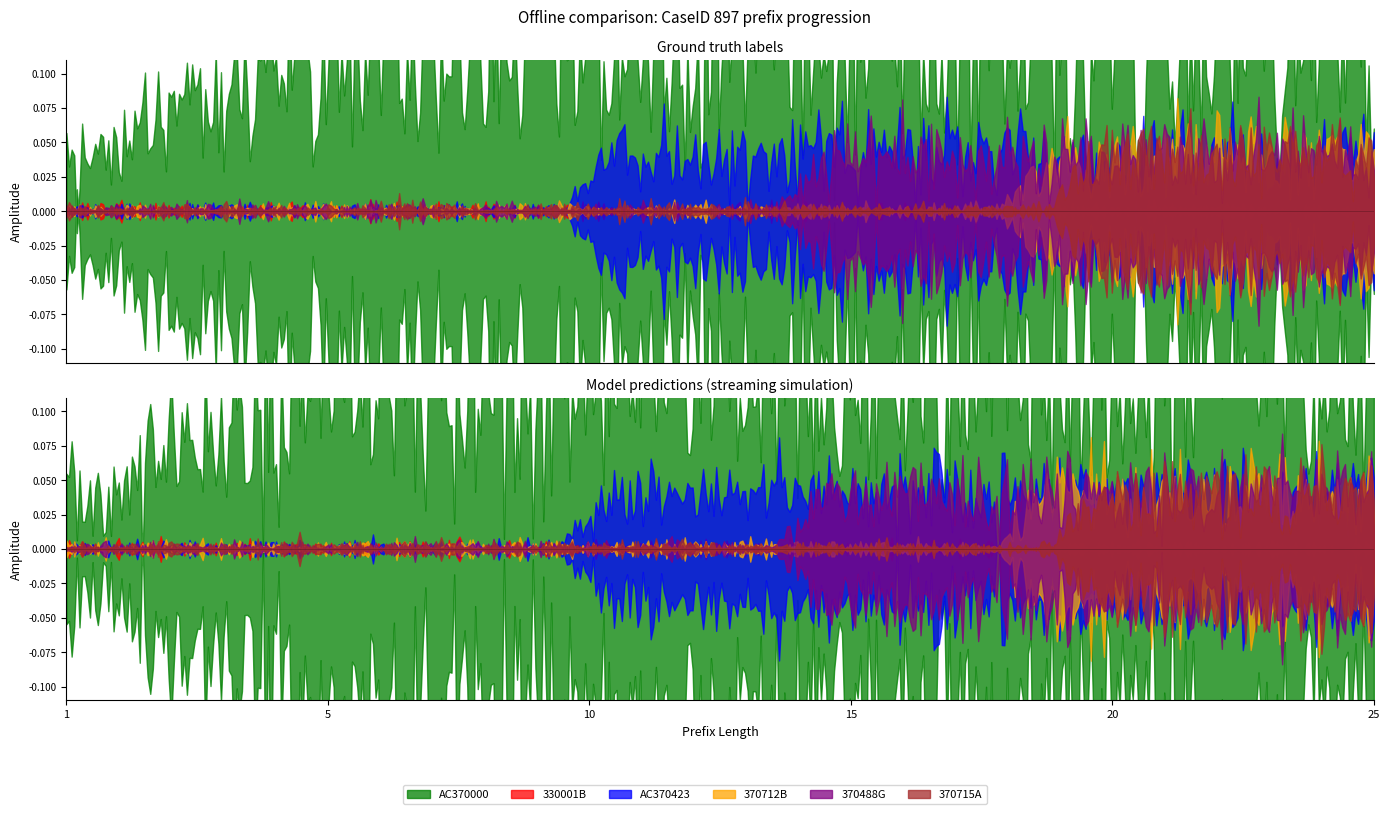

Reading right to left, what are all the values shown in this chart?

AC370000: 3	3	3	3	3	3	3	3	3	3	3	3	3	3	3	3	3	3	3	3	3	2	2	1	1
330001B: 0	0	0	0	0	0	0	0	0	0	0	0	0	0	0	0	0	0	0	0	0	0	0	0	0
AC370423: 1	1	1	1	1	1	1	1	1	1	1	1	1	1	1	0	0	0	0	0	0	0	0	0	0
370712B: 1	1	1	1	1	1	1	0	0	0	0	0	0	0	0	0	0	0	0	0	0	0	0	0	0
370488G: 1	1	1	1	1	1	1	1	1	1	1	0	0	0	0	0	0	0	0	0	0	0	0	0	0
370715A: 1	1	1	1	1	1	0	0	0	0	0	0	0	0	0	0	0	0	0	0	0	0	0	0	0